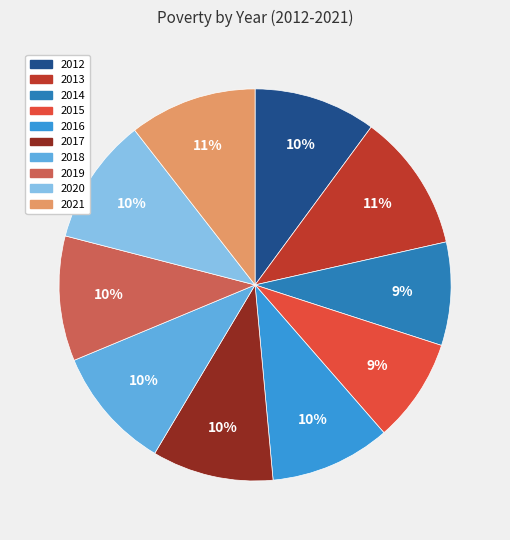

Between 2014 and 2012, which is larger?

2012